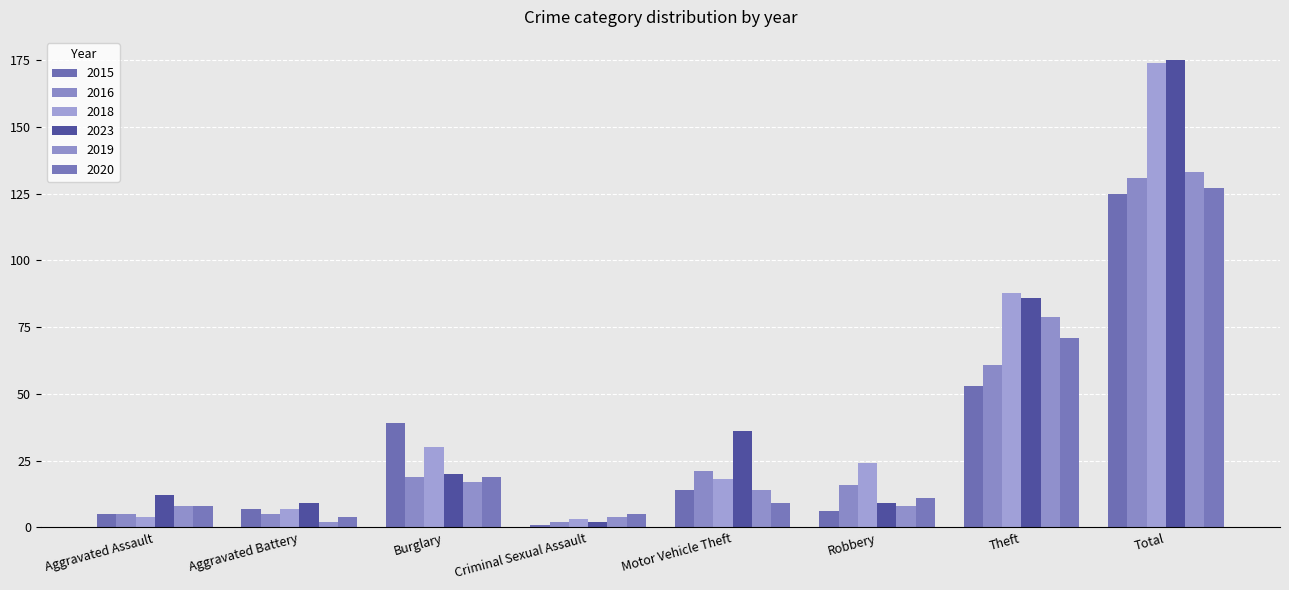

What is the difference between the 2015 values at Aggravated Assault and Burglary?

34